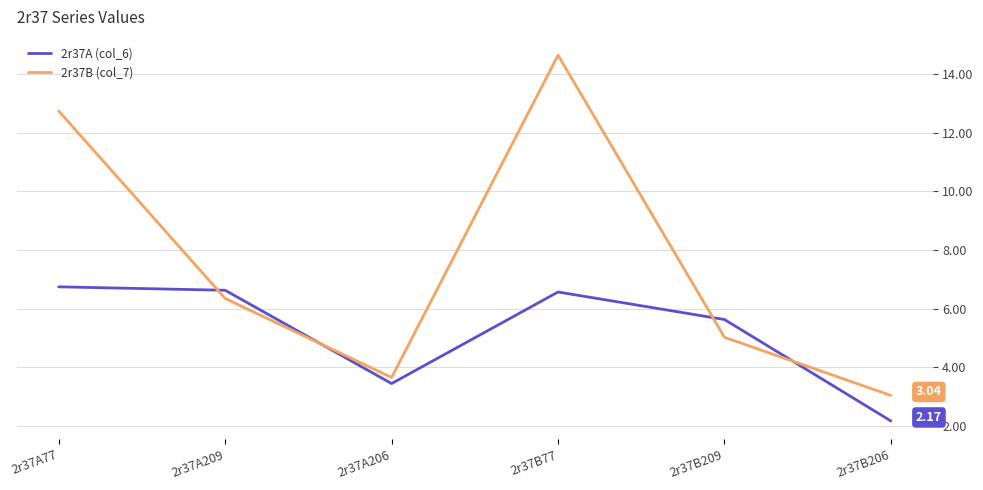

Which category has the highest value across all series?

2r37B77